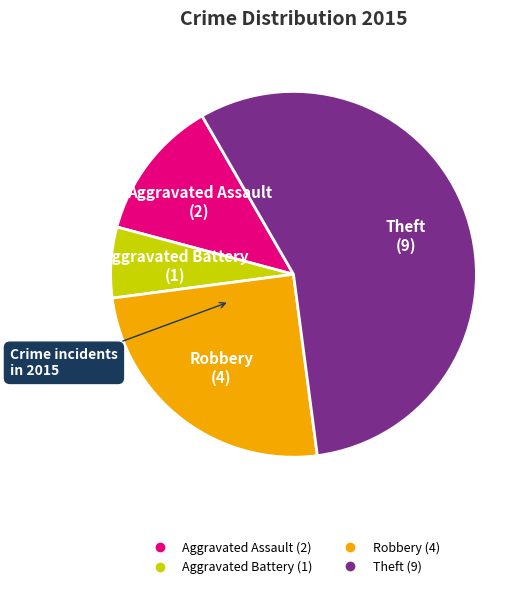

How many slices are in this pie chart?

4